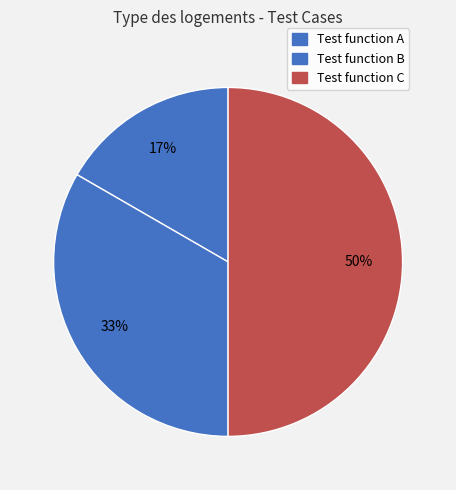

How many segments does this pie chart have?

3